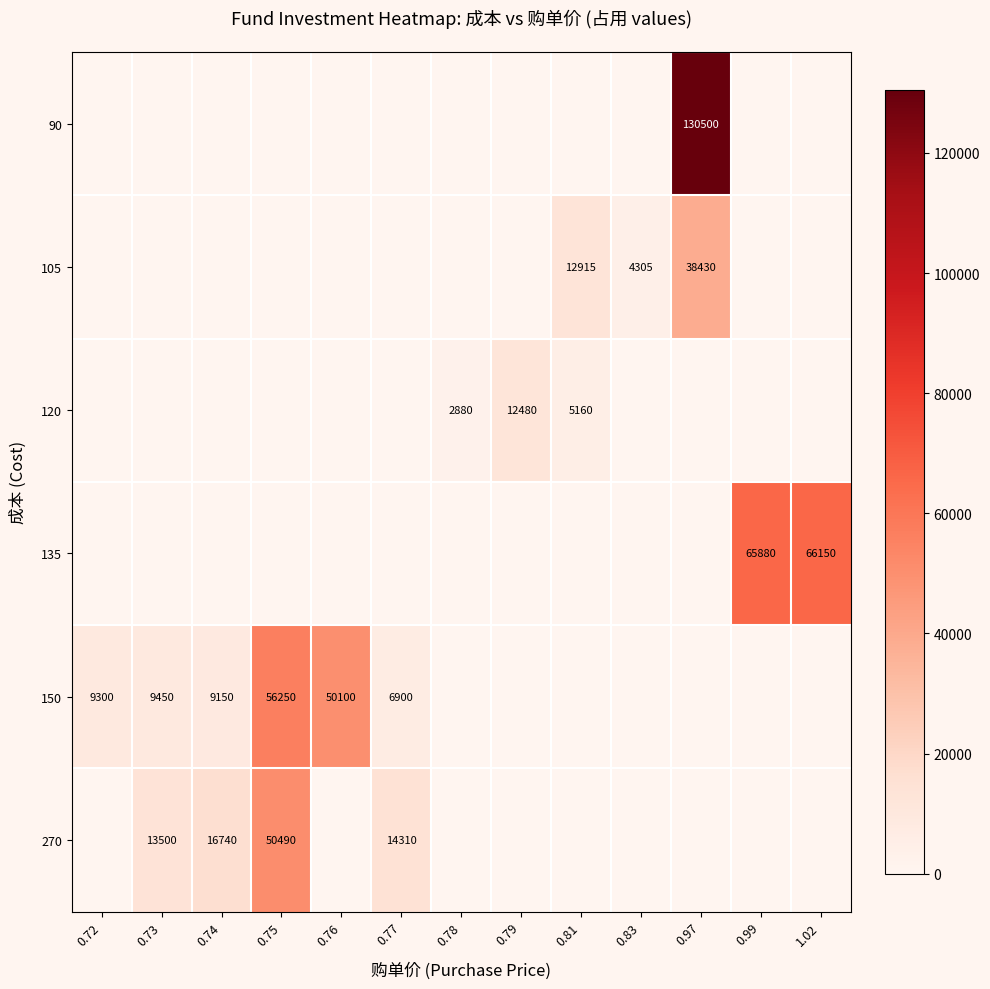

What is the total value across all series at 0.72?

9300